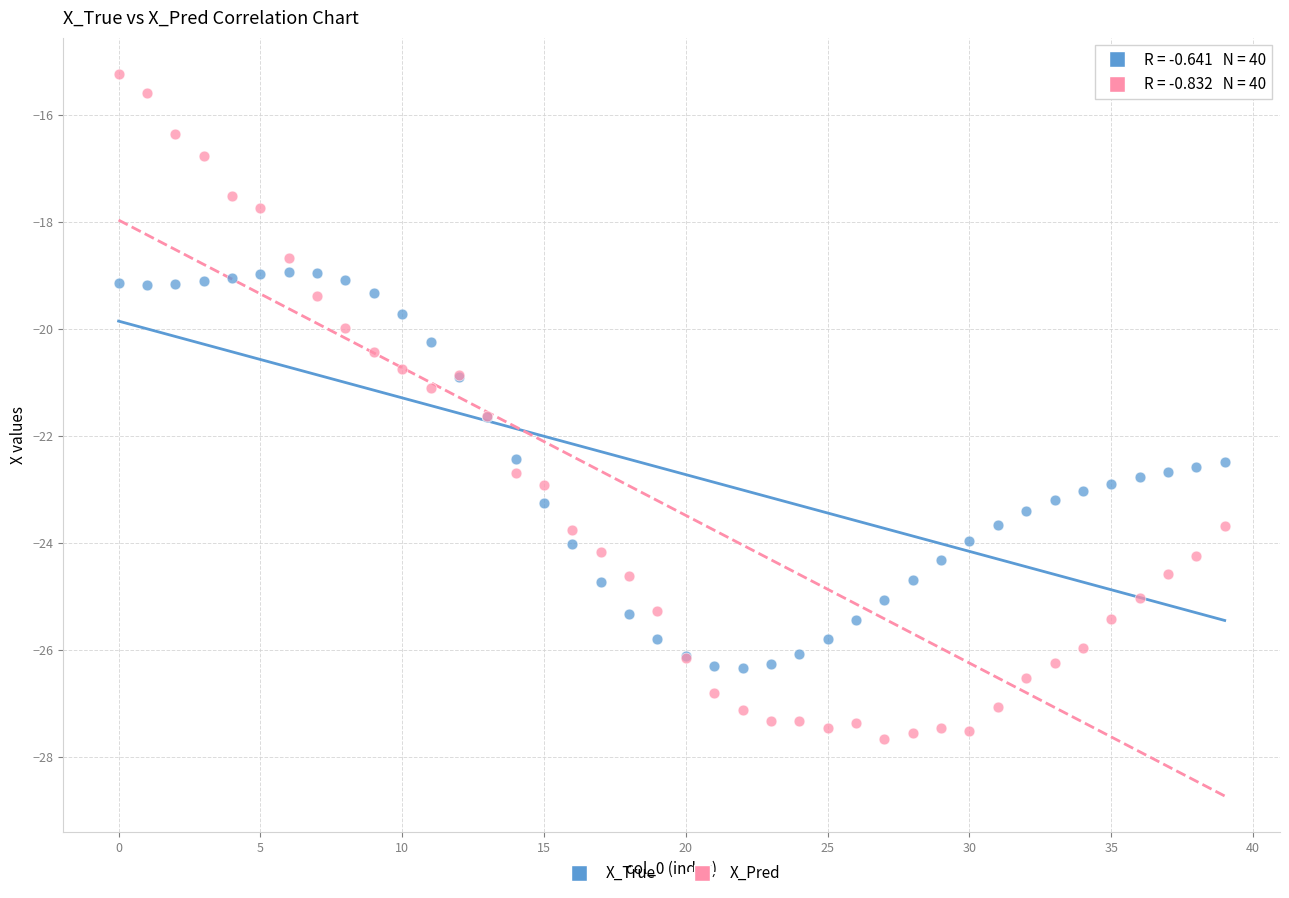

Which series has the largest Y range (max minus min)?

X_Pred